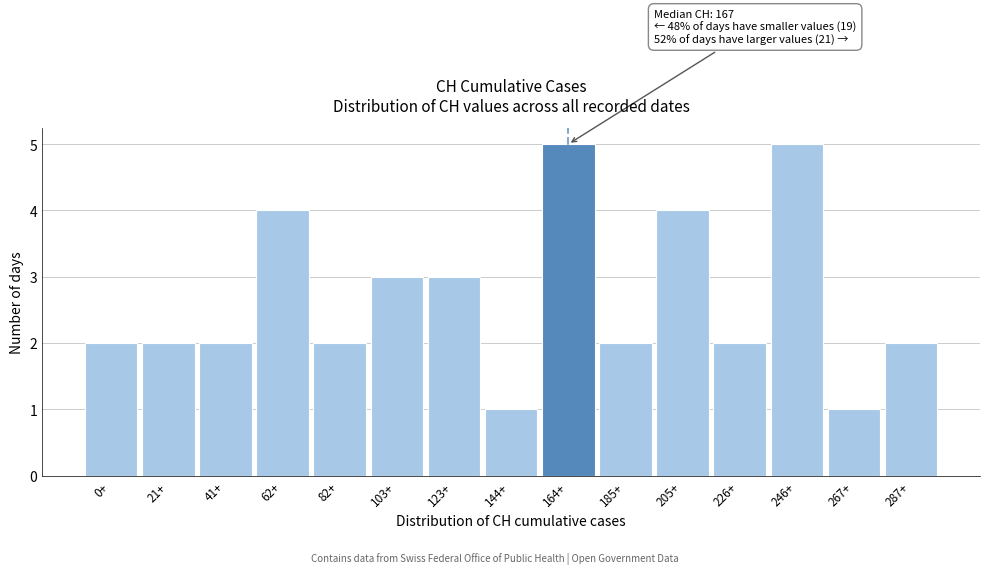

Reading left to right, transcribe all the data shown in this chart.

0+=2	21+=2	41+=2	62+=4	82+=2	103+=3	123+=3	144+=1	164+=5	185+=2	205+=4	226+=2	246+=5	267+=1	287+=2